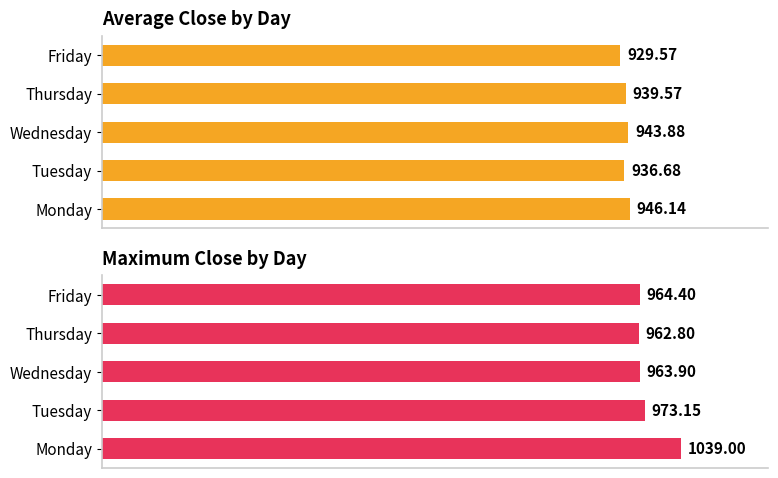

What is the sum of the Max Close values at Wednesday and Tuesday?

1937.0